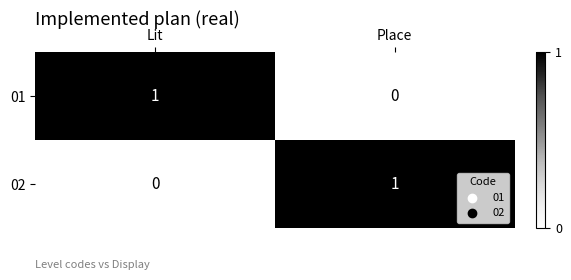

Is the value of 01 at Place greater than the value of 02 at Place?

No